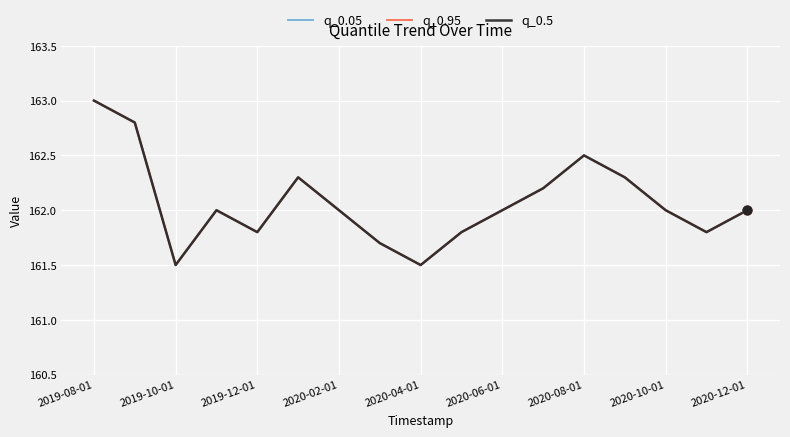

Is this an area chart (filled region under the line)?

No